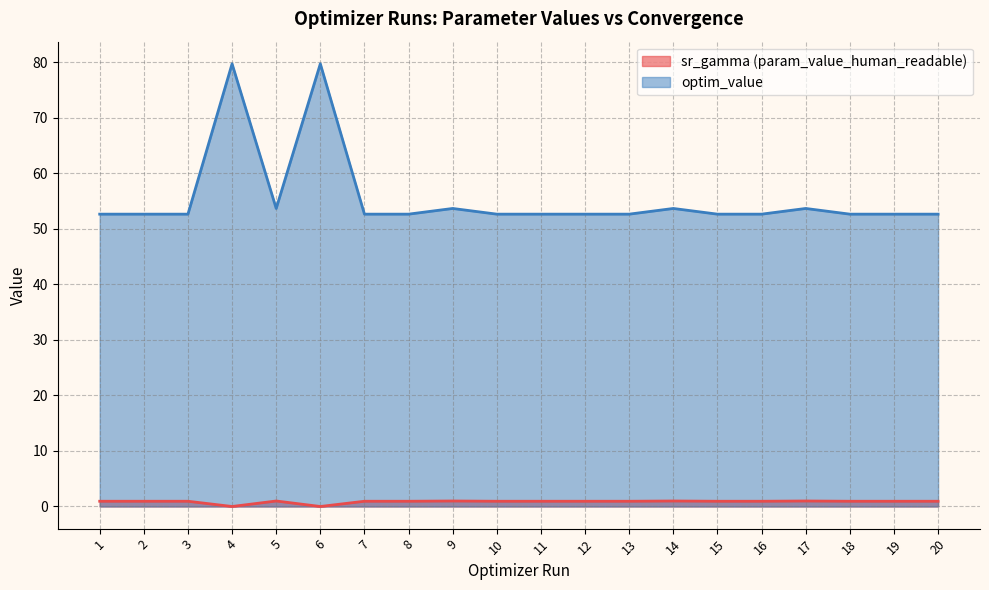

The optim_value series shows 27.7 at 2. True or false?

False